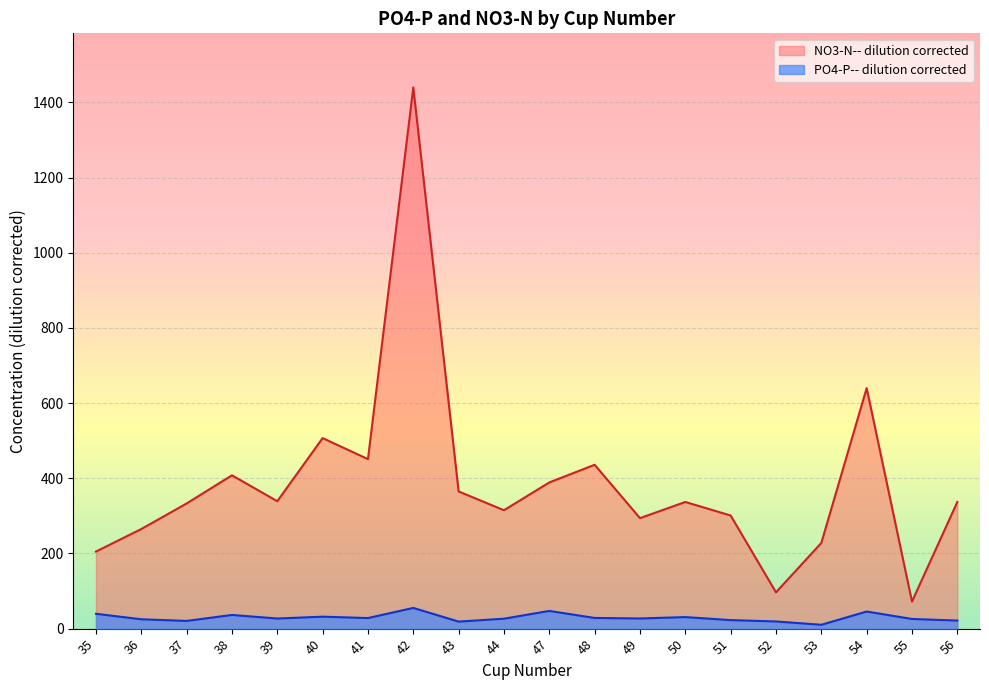

Where is PO4-P-- dilution corrected nearest to the value 32?

40